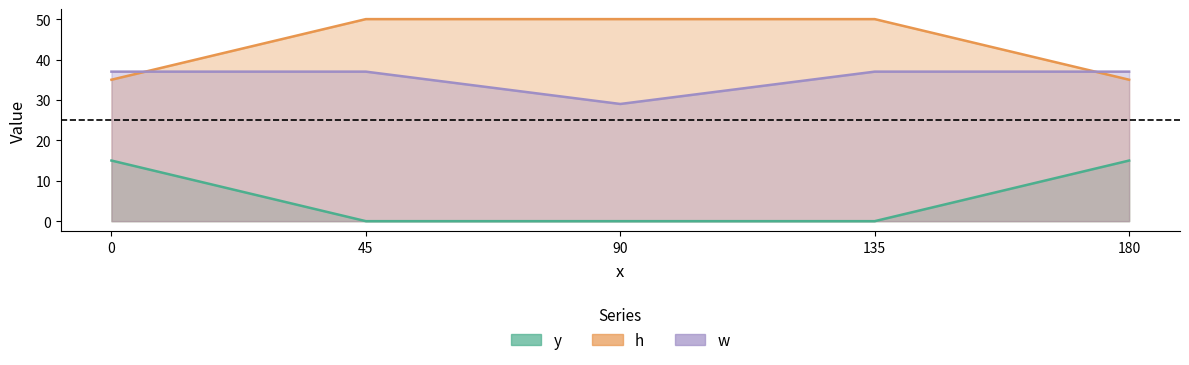

At which category does w reach its first local valley?

90